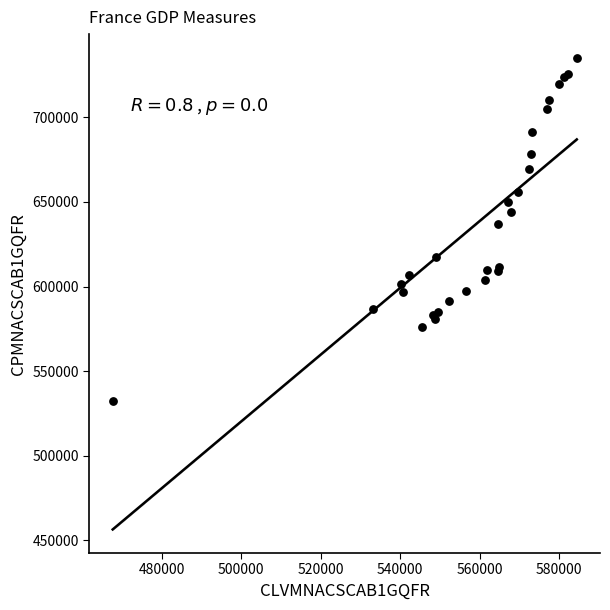

What Y value in the scatter plot is closest to 633722?

637169.9